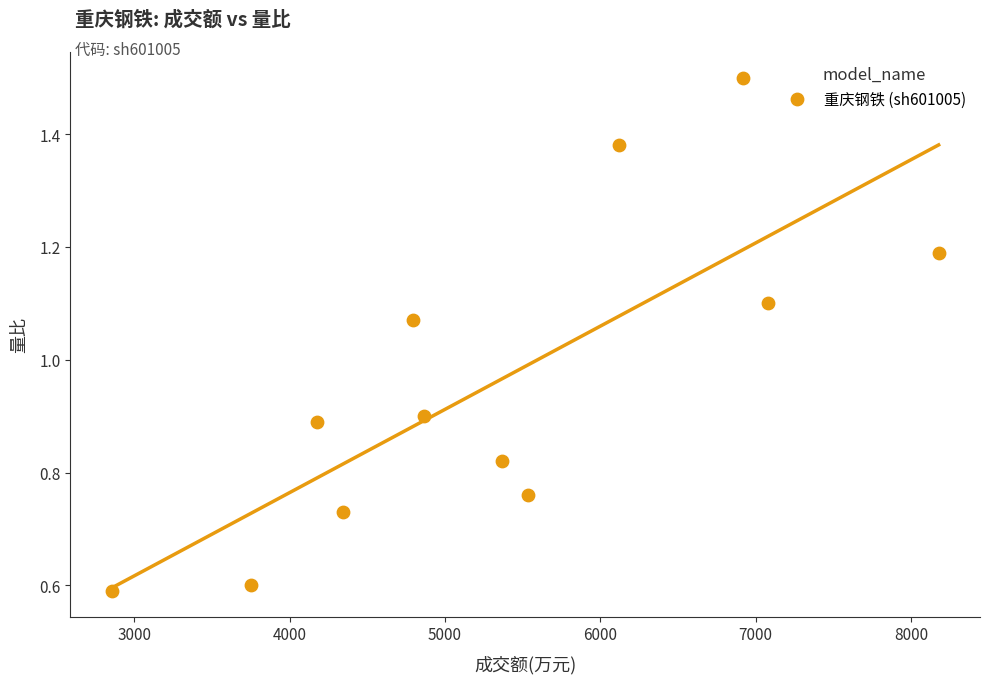

What is the range of X values (max minus min)?

5324.0